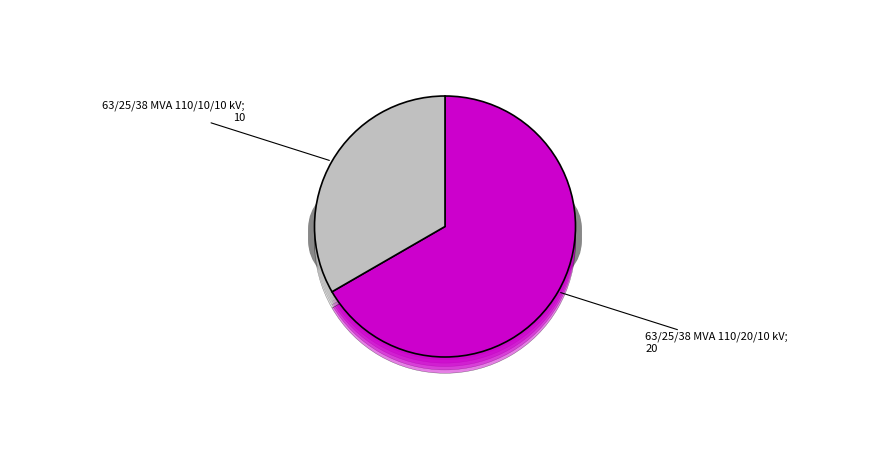

Is it true that 63/25/38 MVA 110/10/10 kV is 39% of the pie?

False